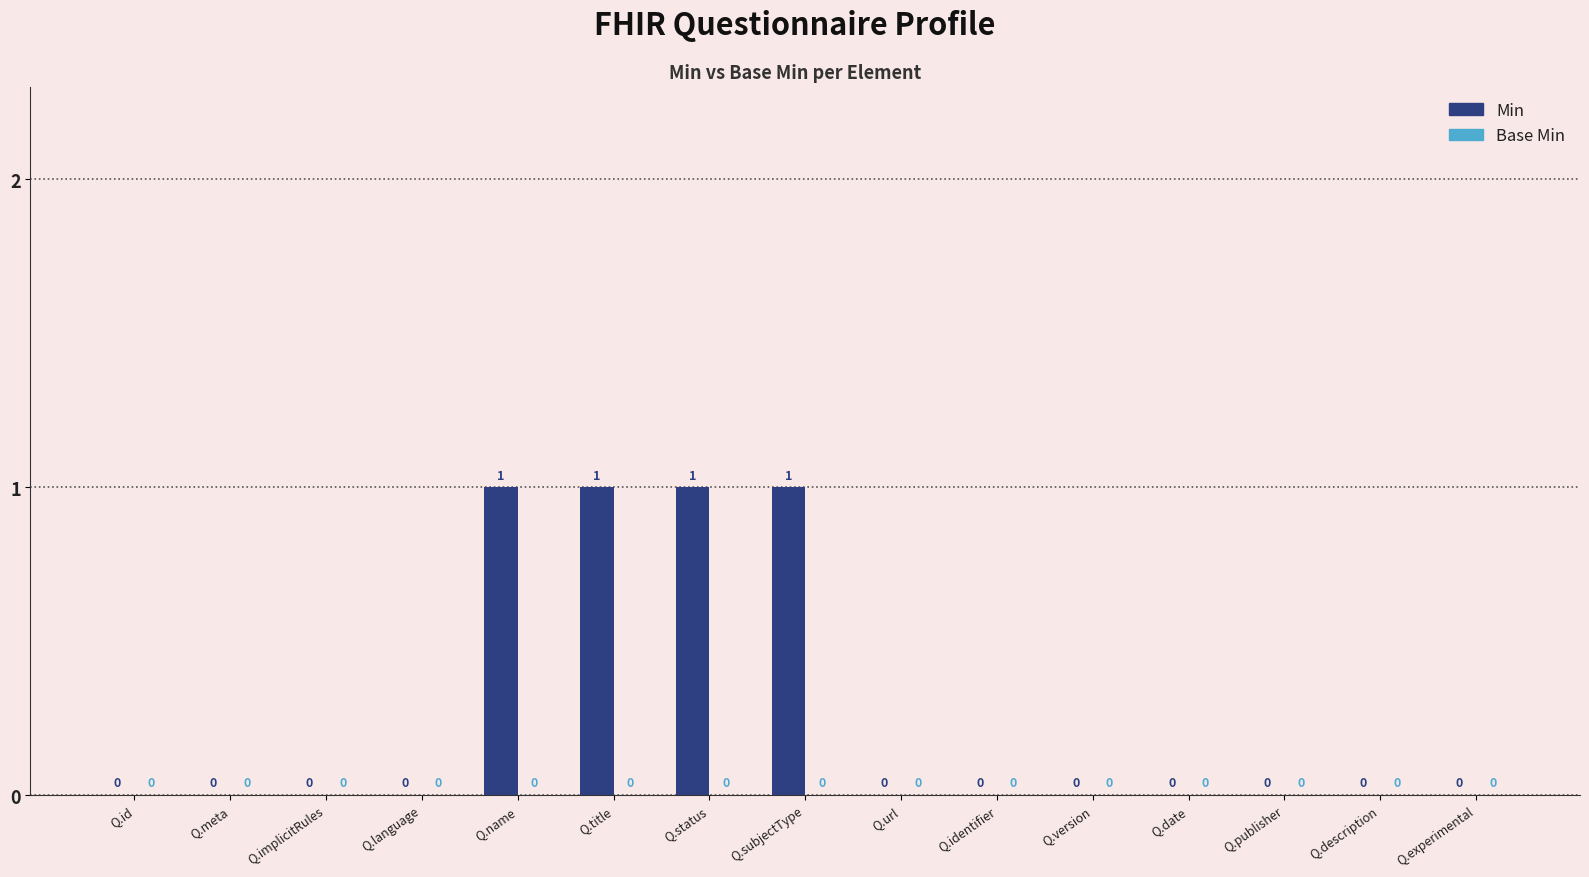

What is the change in value from Q.language to Q.subjectType?

+1